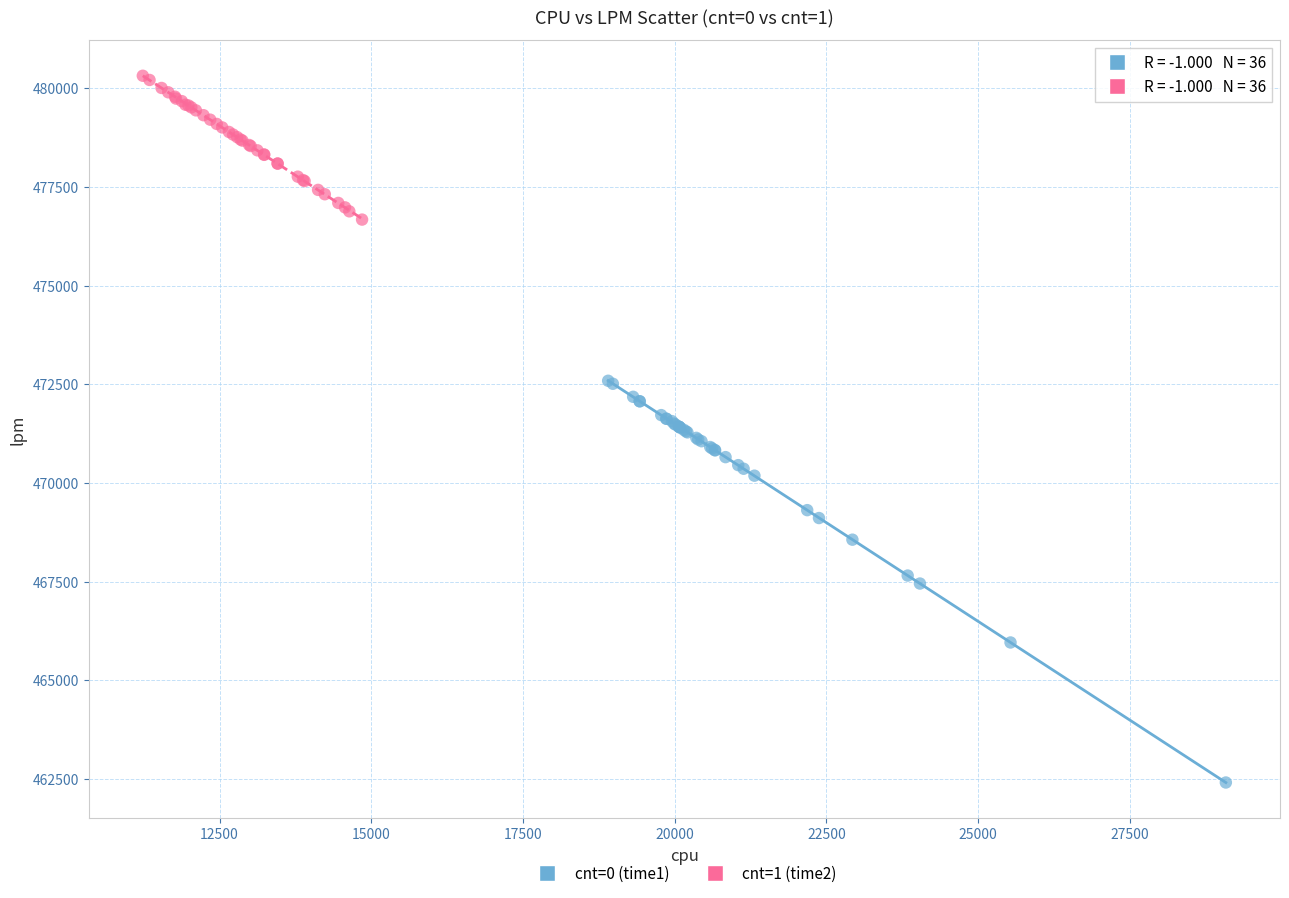

Which series contains the highest Y value?

cnt=1 (time2)